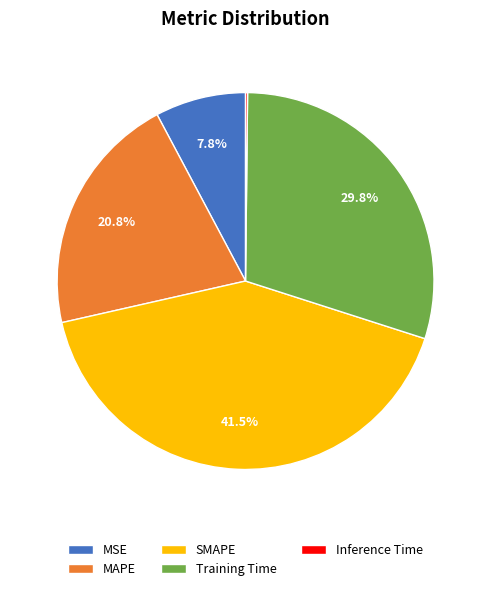

How much of the chart is everything except MAPE?

79.2%